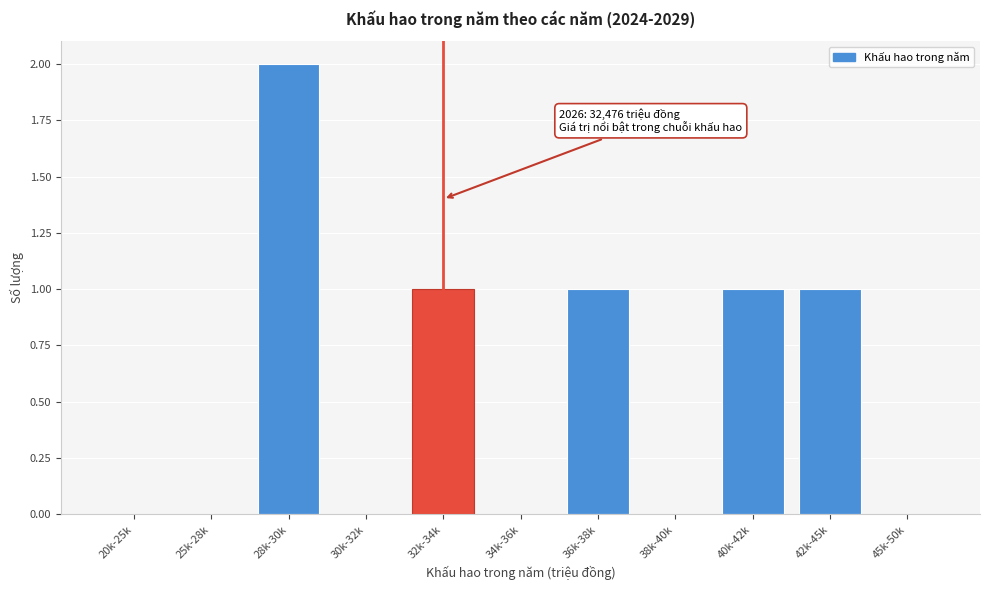

Reading left to right, list all the values displayed in this chart.

20k-25k=0	25k-28k=0	28k-30k=2	30k-32k=0	32k-34k=1	34k-36k=0	36k-38k=1	38k-40k=0	40k-42k=1	42k-45k=1	45k-50k=0